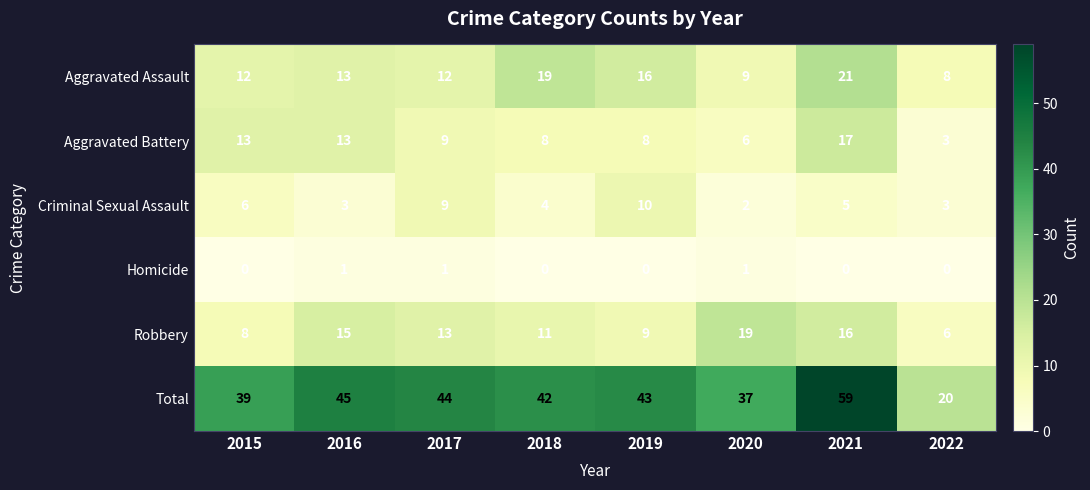

The Homicide series shows 1 at 2017. True or false?

True